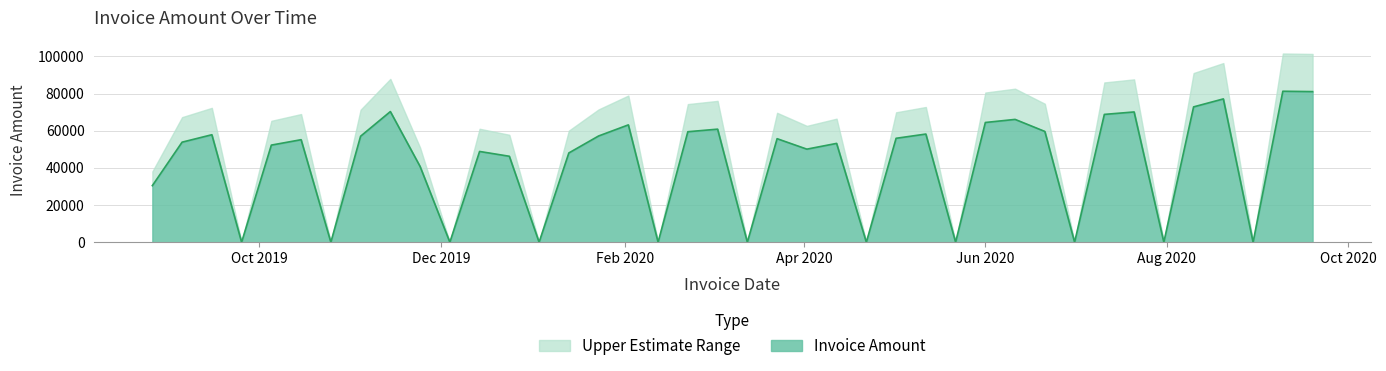

What is the average value?

42900.1